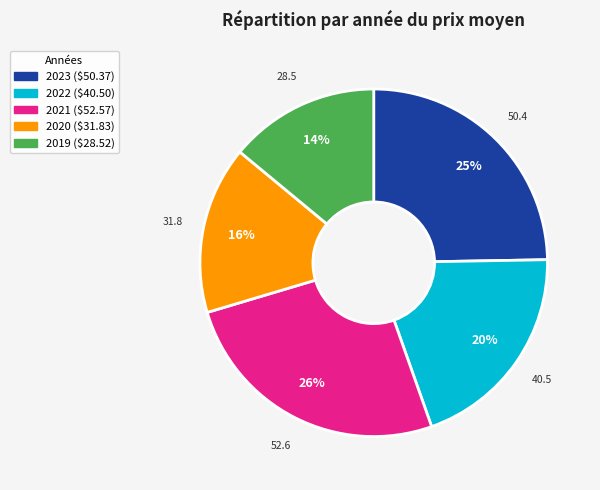

To the nearest percent, what portion does 2021 represent?

26%